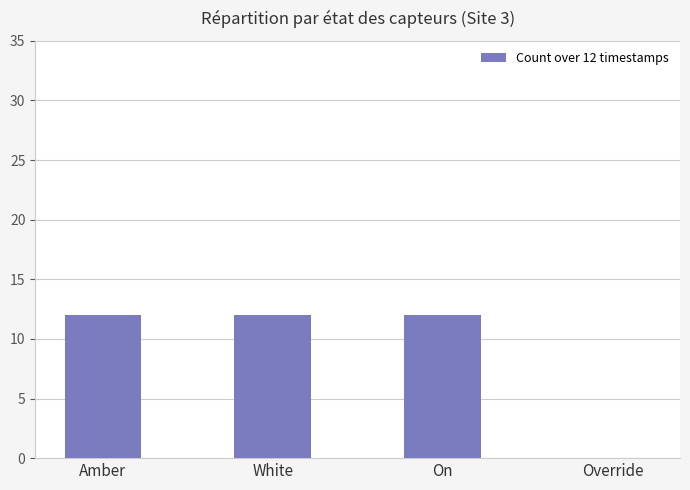

Reading left to right, what are all the values shown in this chart?

12	12	12	0